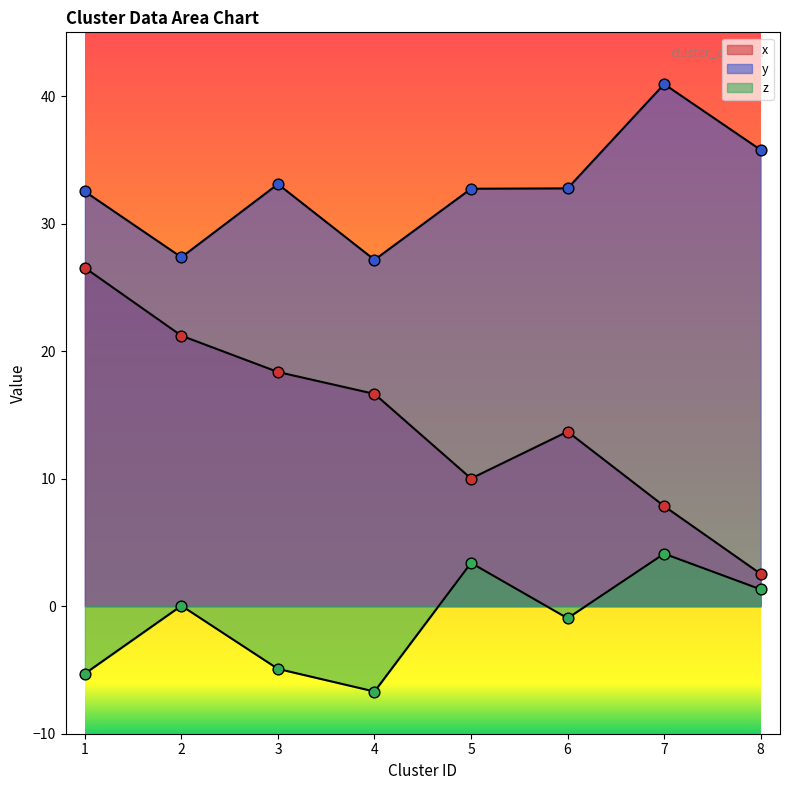

Is the value of x at 2 greater than the value of z at 4?

Yes